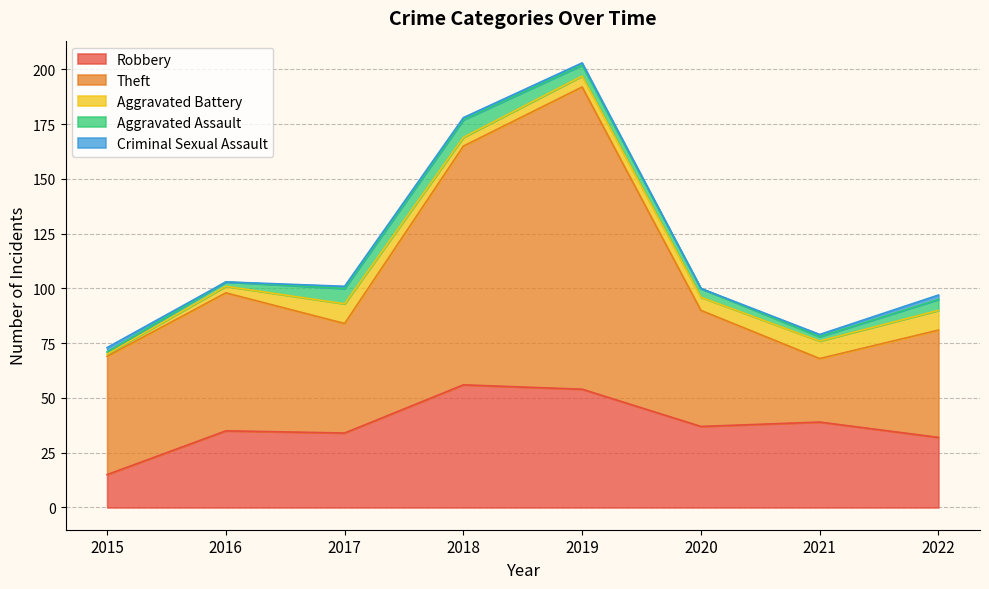

Which series has the largest range (max minus min)?

Theft